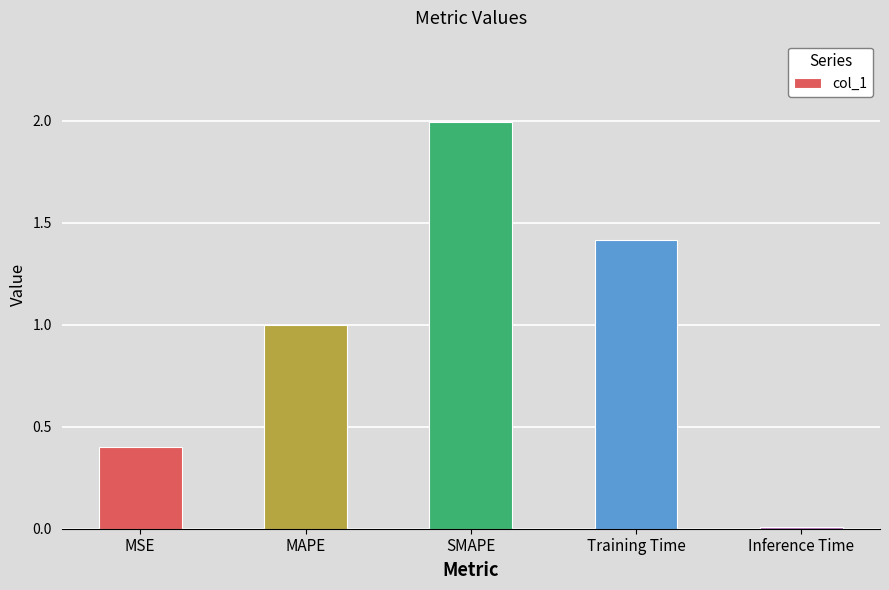

At which category does the chart reach its peak across all series?

SMAPE